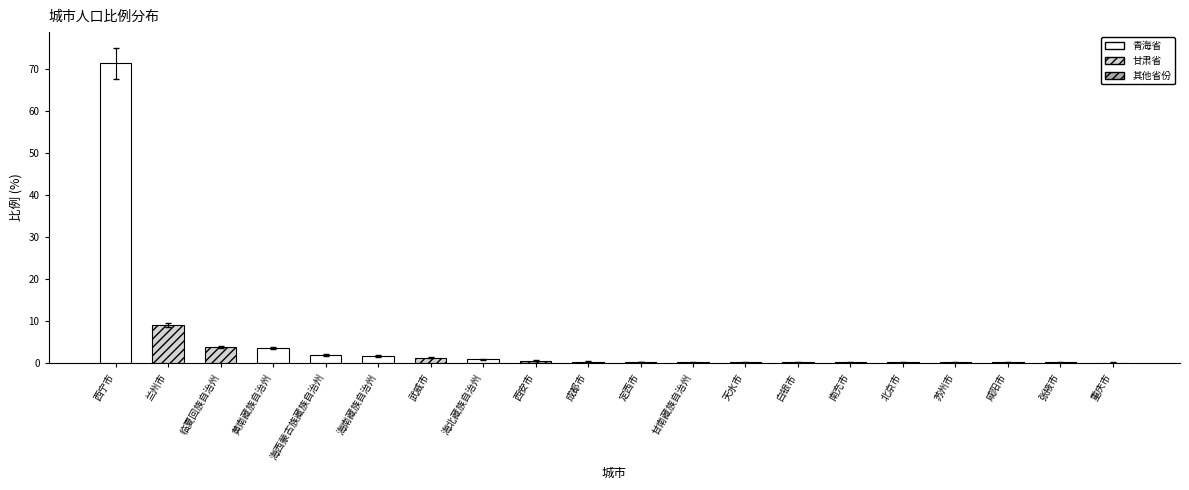

At which label is the value closest to 35?

兰州市